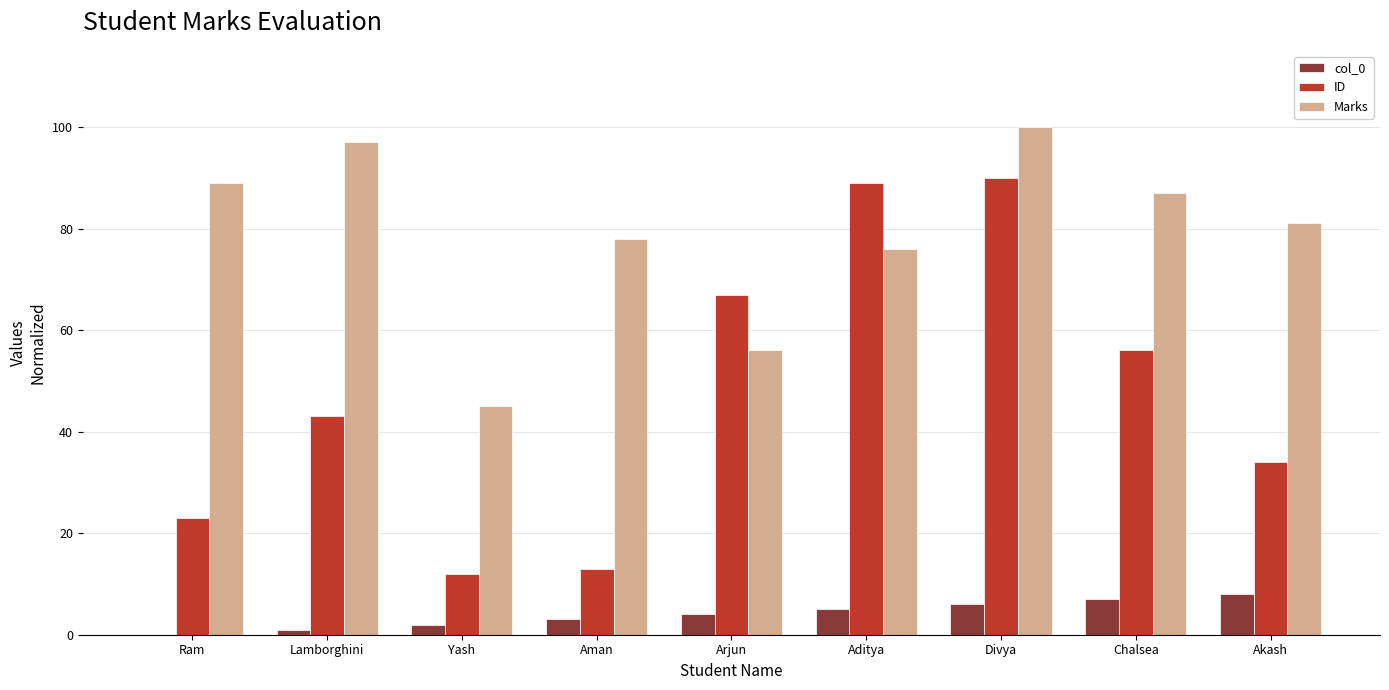

What is the sum of the Marks values at Yash and Aman?

123